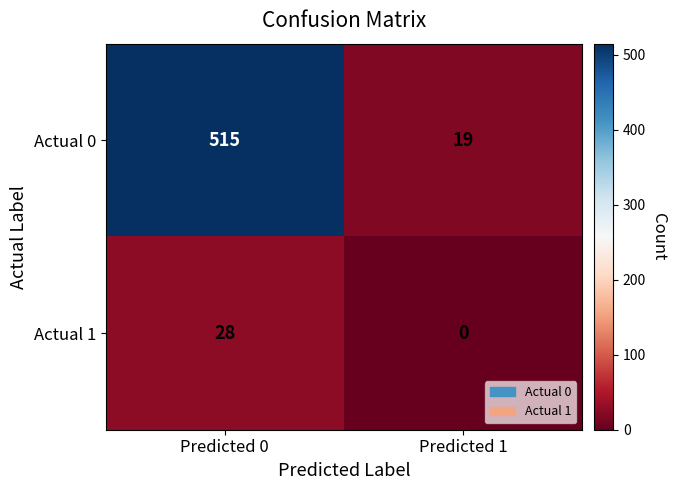

What is the difference between the Actual 0 values at Predicted 1 and Predicted 0?

496